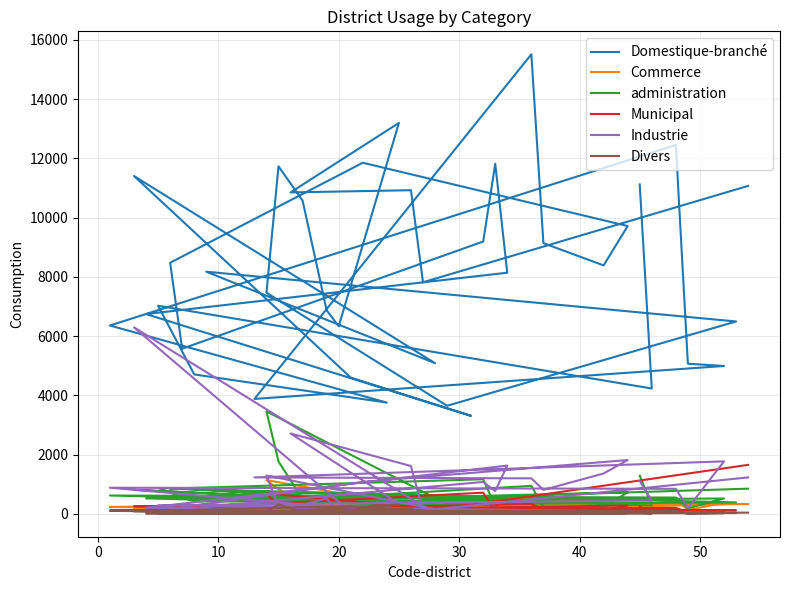

Where does the Divers series first go above 30?

40